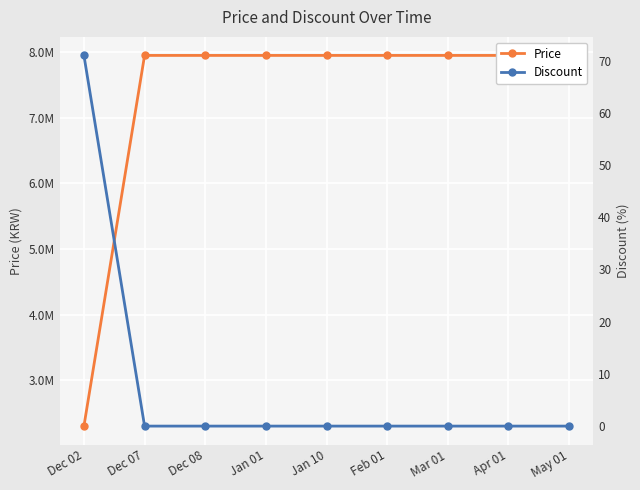

List the labels in order of Discount value, smallest first.

Dec 07, Dec 08, Jan 01, Jan 10, Feb 01, Mar 01, Apr 01, May 01, Dec 02